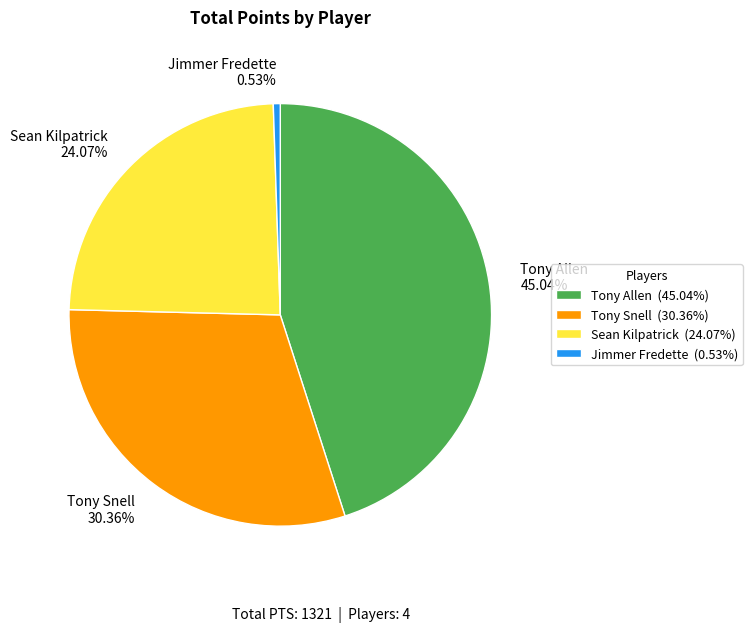

Is the sum of Tony Allen and Sean Kilpatrick greater than half?

Yes